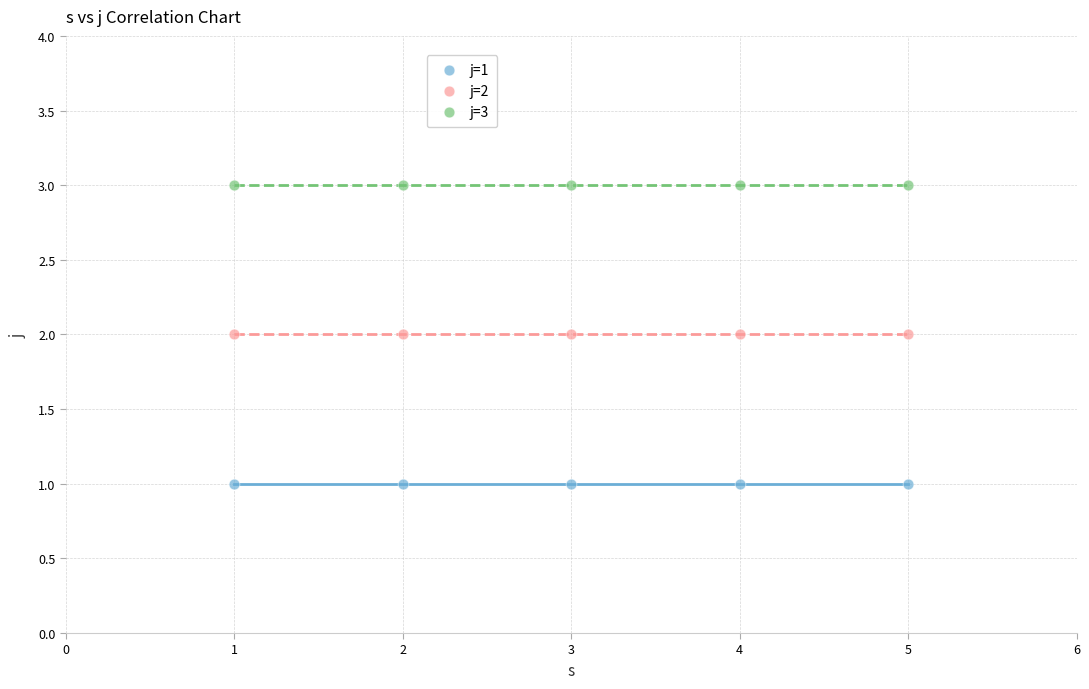

Which series contains the lowest Y value?

j=1